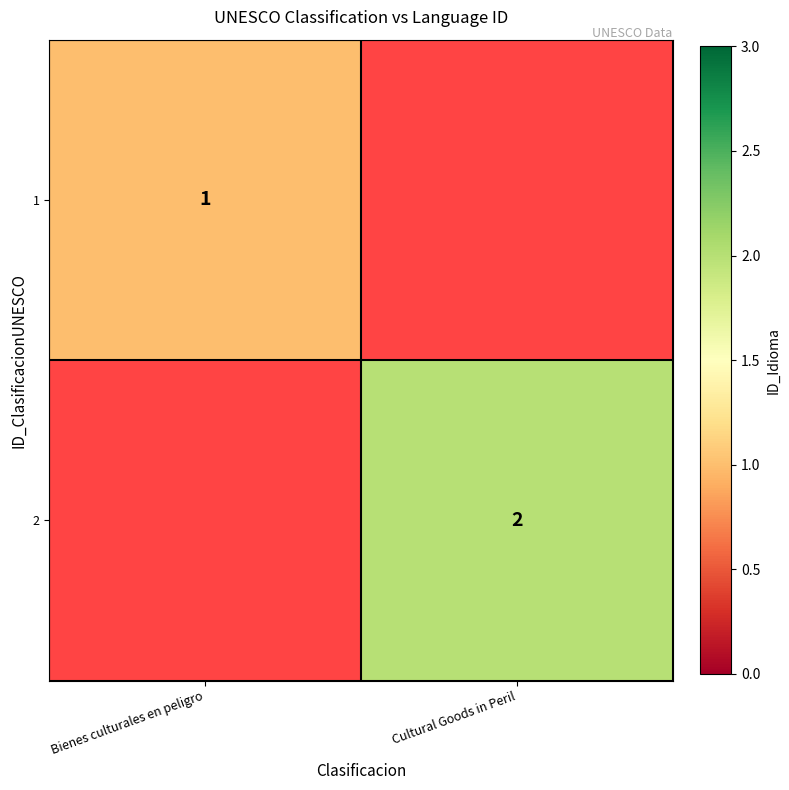

The value of 1 at Bienes culturales en peligro is 1. True or false?

True